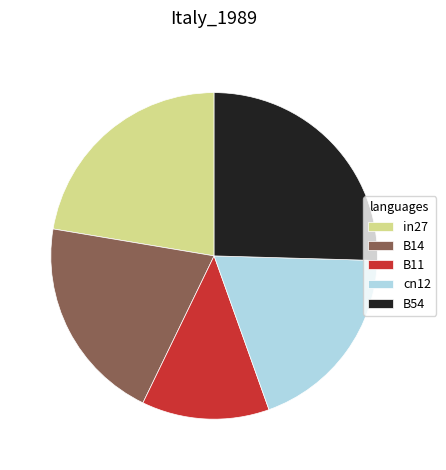

Rank the categories by value from lowest to highest.

B11, cn12, B14, in27, B54